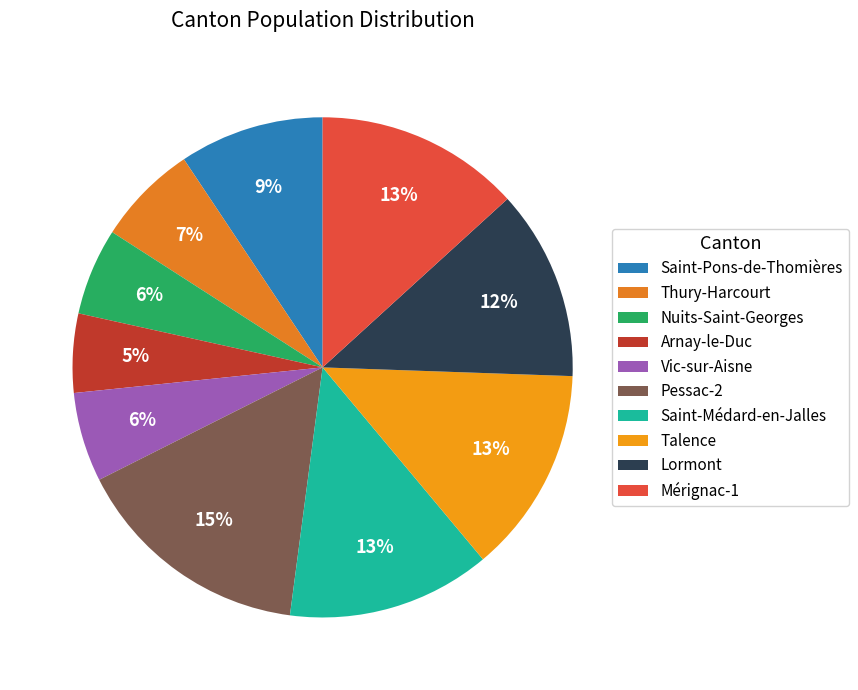

Count the number of slices in the pie.

10